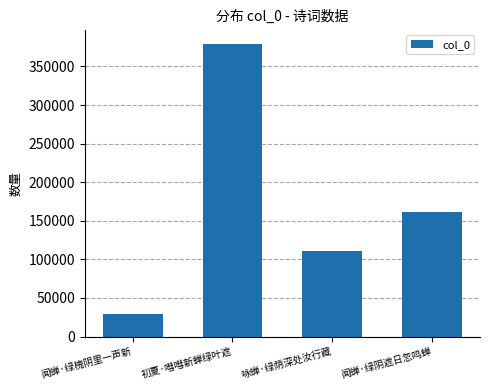

Reading right to left, extract all data points from this chart.

160952	111318	378774	29055